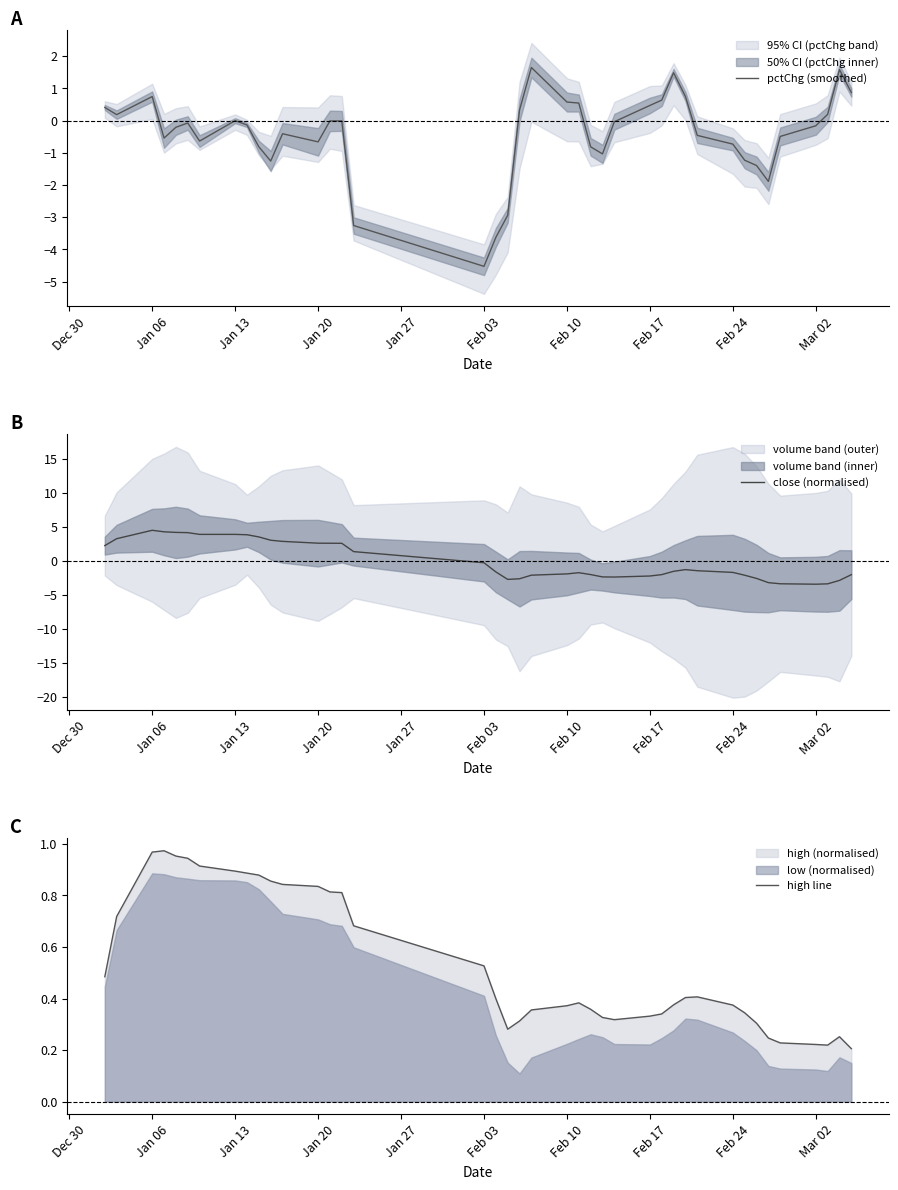

What is the maximum value for close (normalised)?

4.5